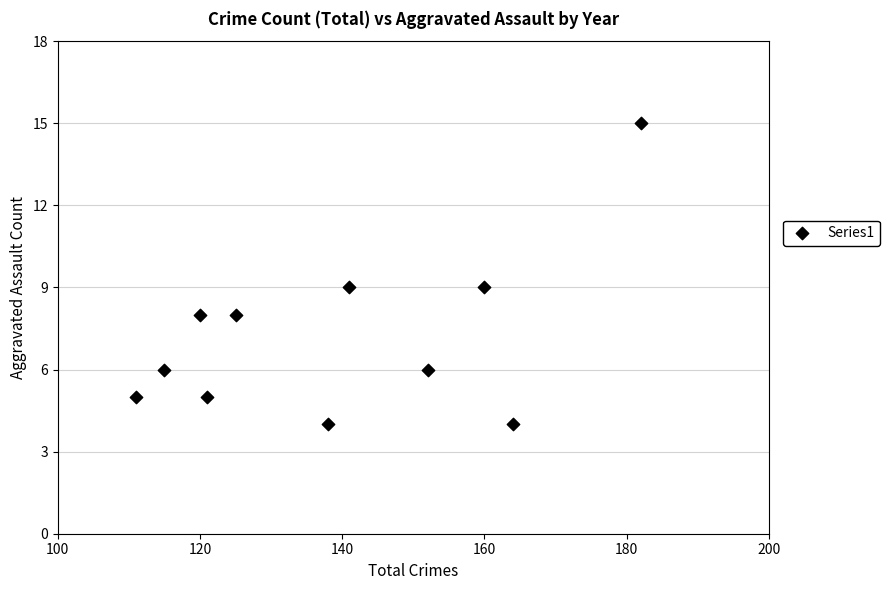

What is the average Y value?

7